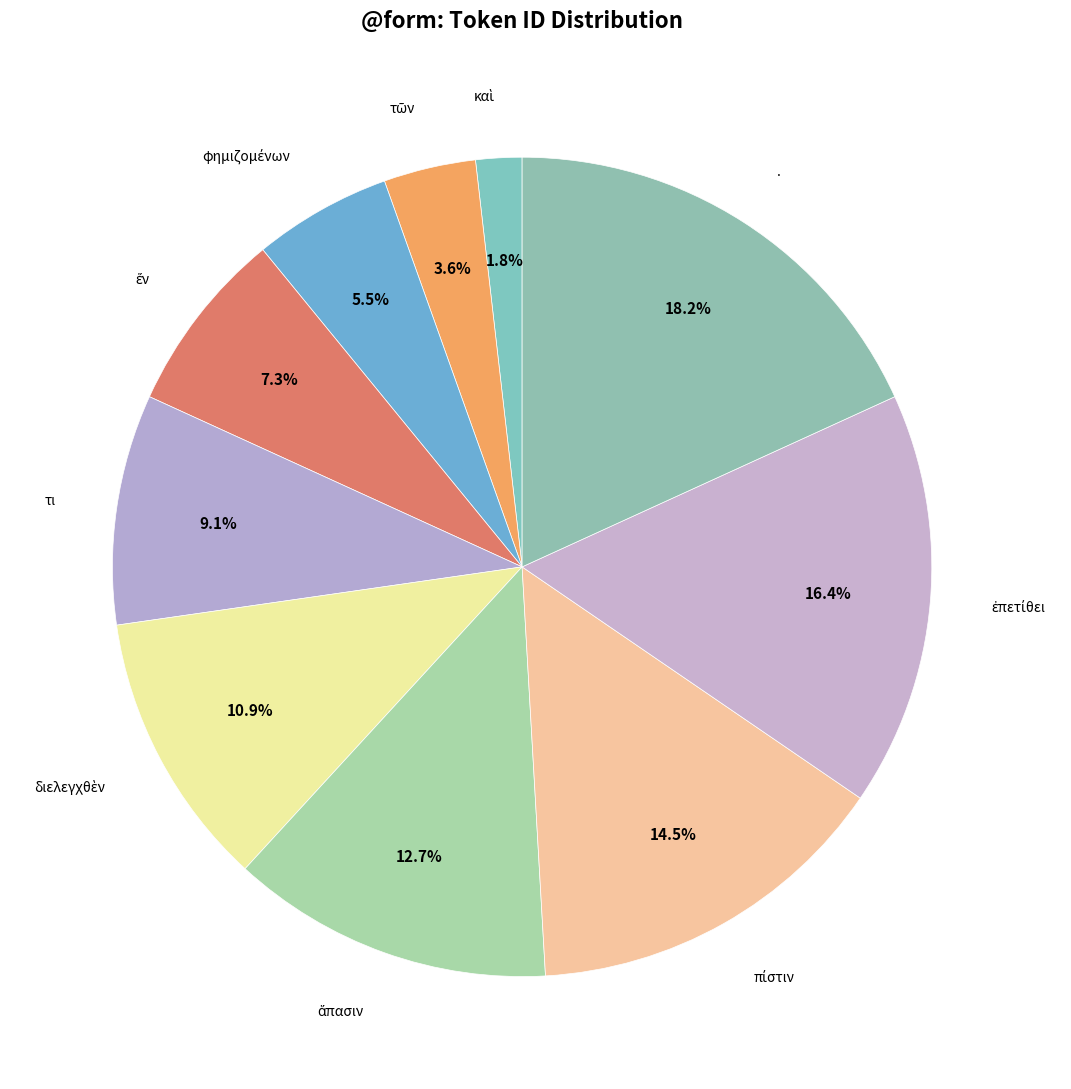

Which category has the biggest portion of the pie?

.